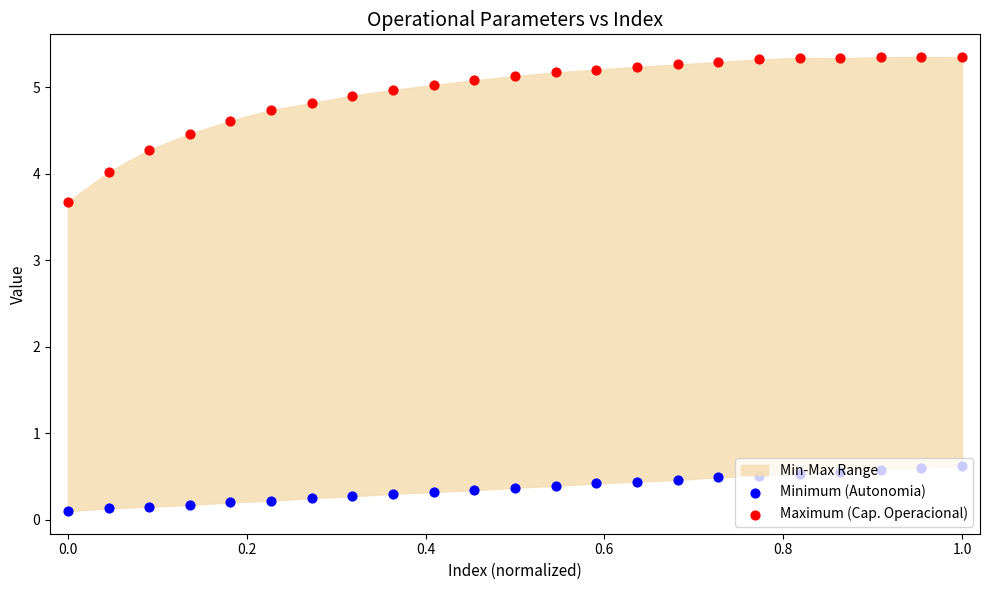

Which series contains the highest Y value?

Maximum (Cap. Operacional)